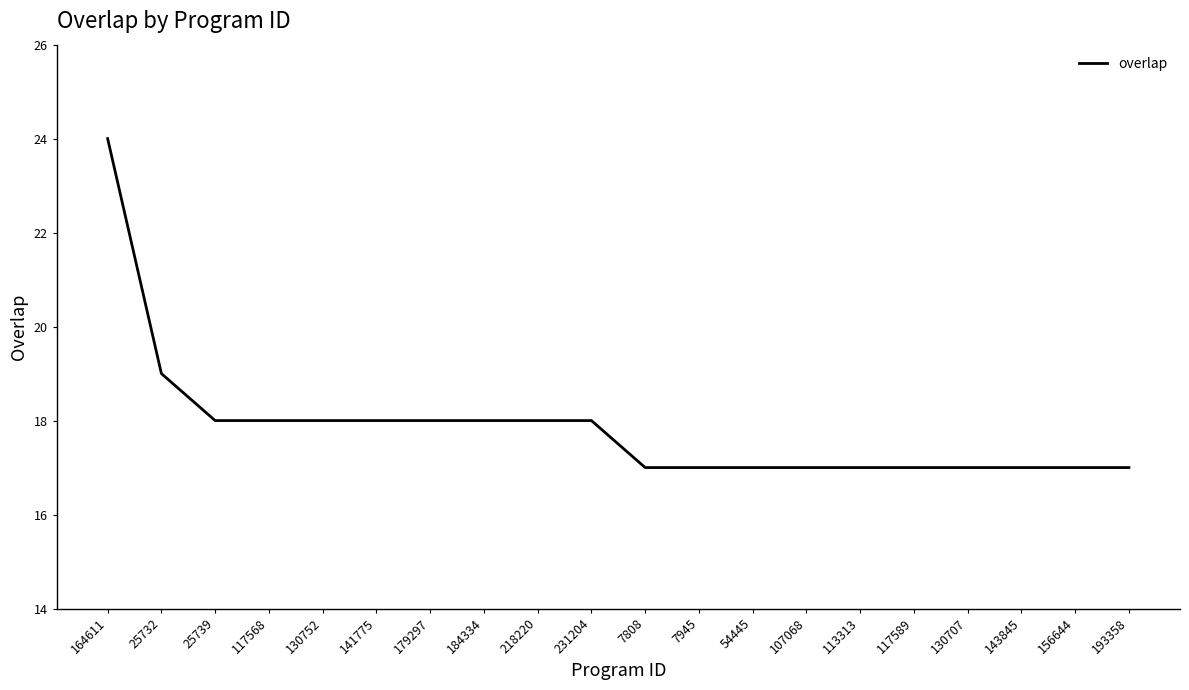

What position from the left is 7945?

12